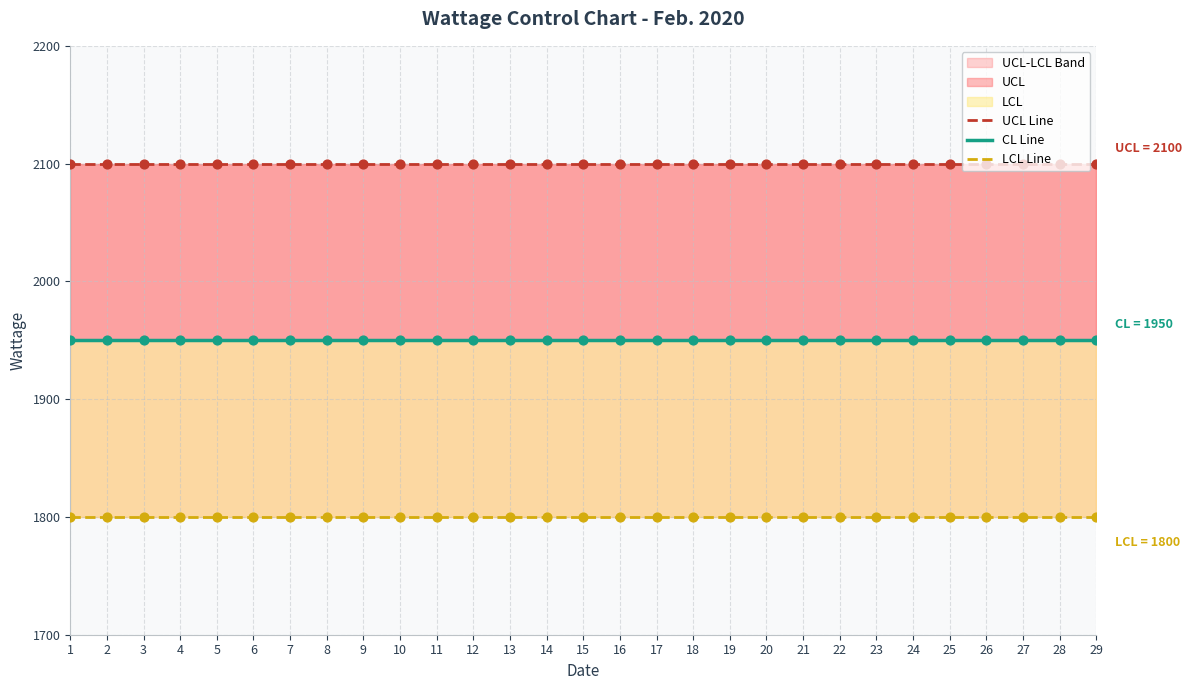

At which category is the sum across all series the highest?

1